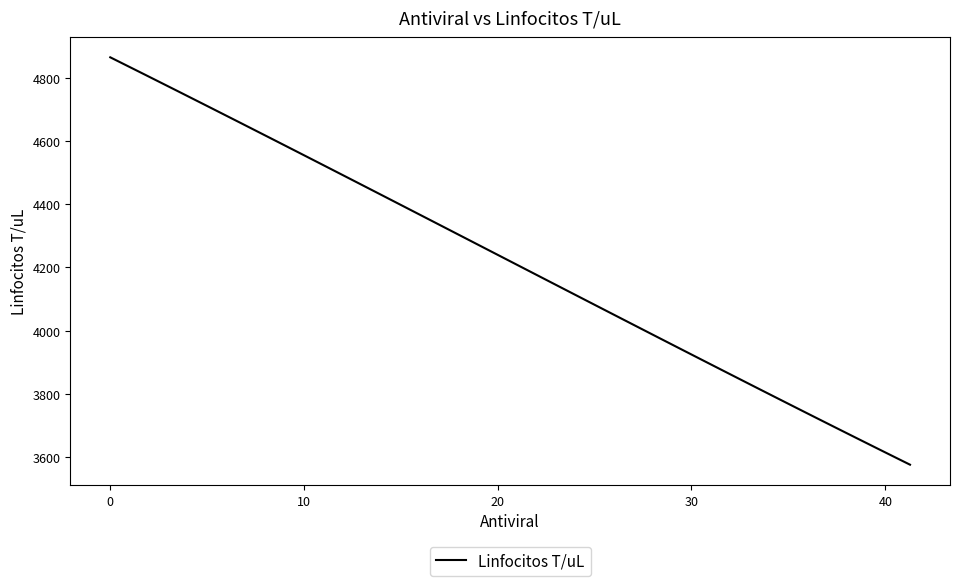

How many lines are shown in the chart?

1